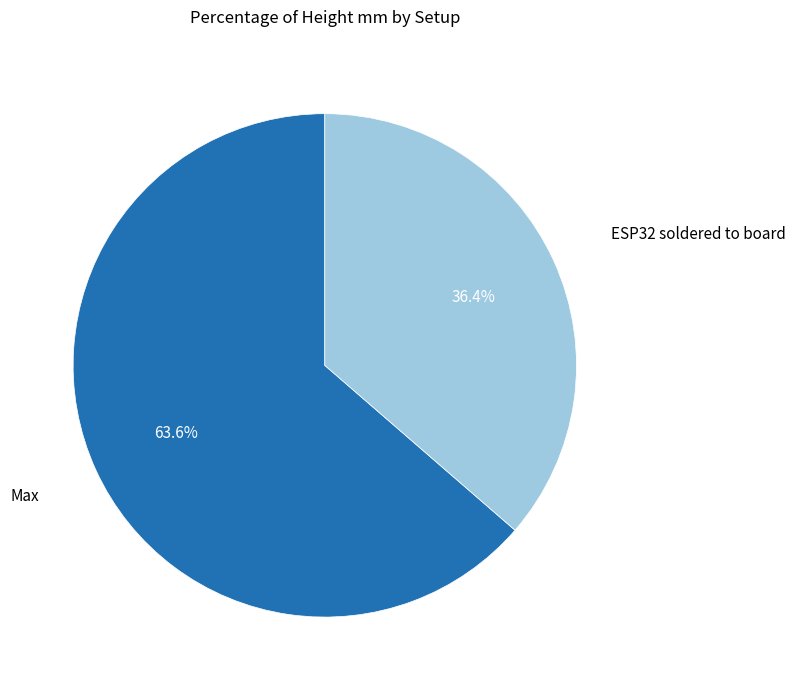

To the nearest percent, what is the average slice percentage?

50%